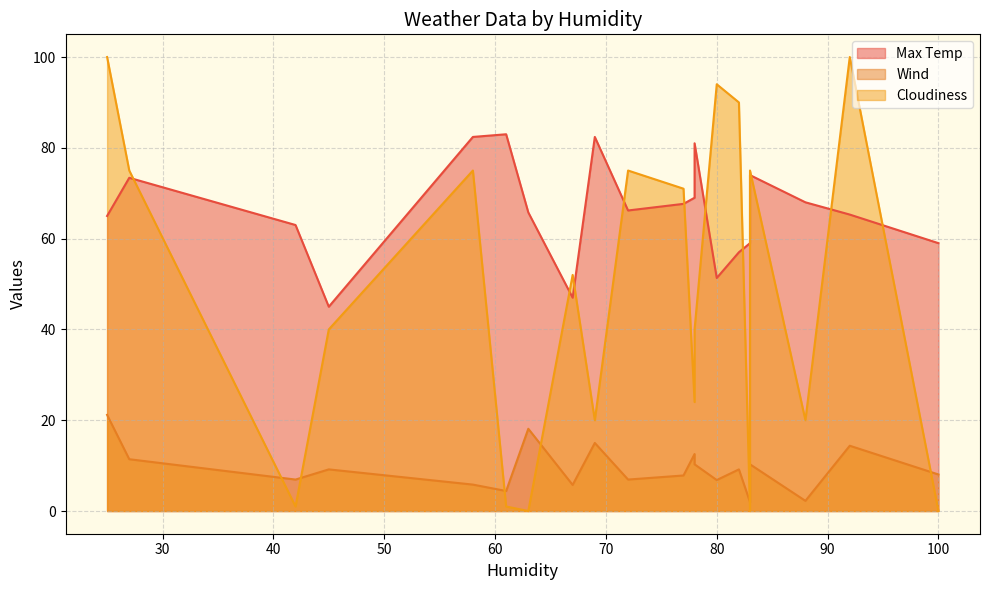

What is the total value across all series at 83?

61.0